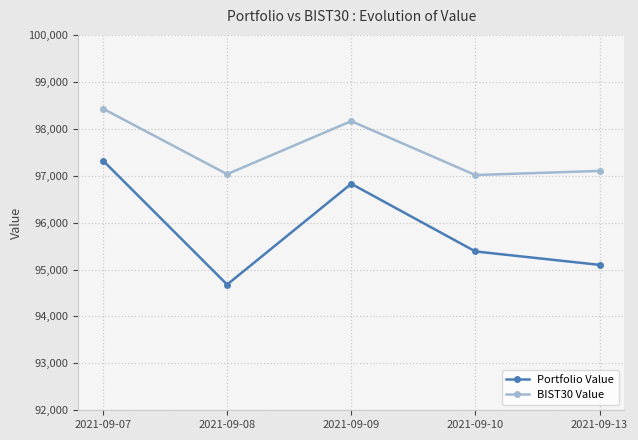

At 2021-09-07, list the series in order from largest to smallest.

BIST30 Value, Portfolio Value